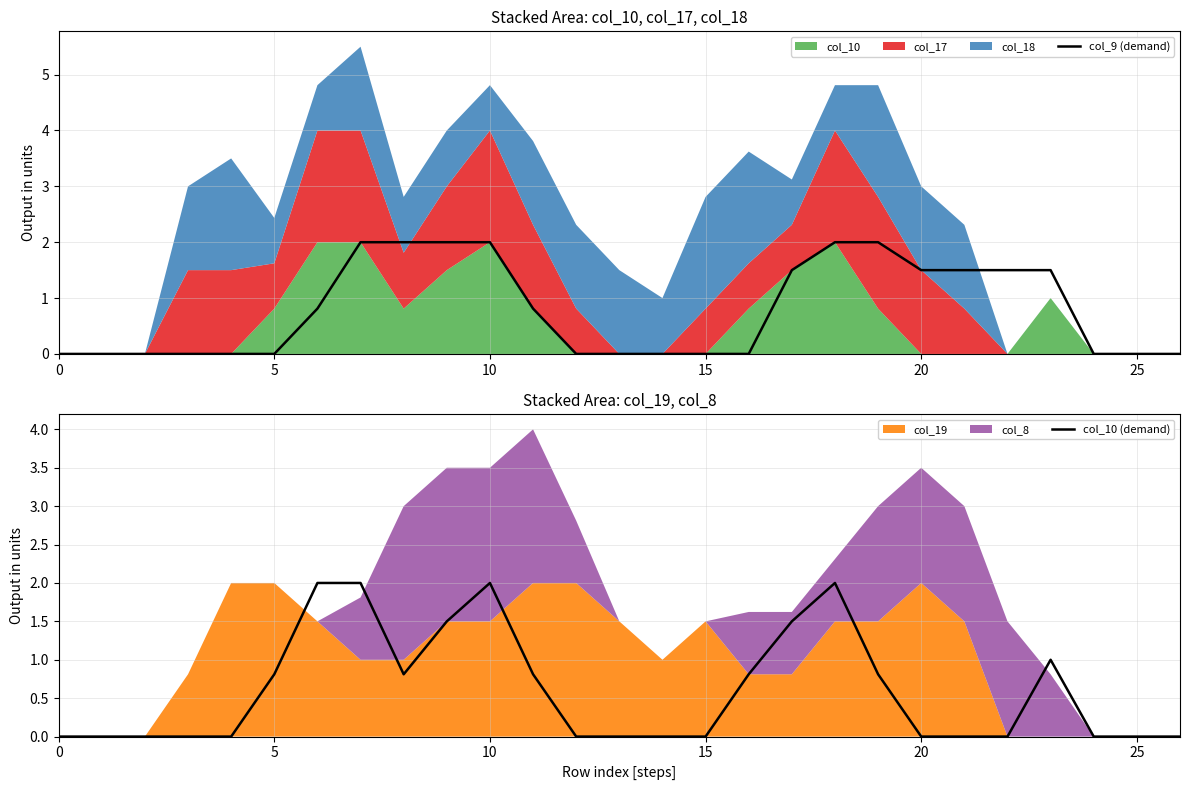

What is the highest value of the col_9 (demand) series?

2.0